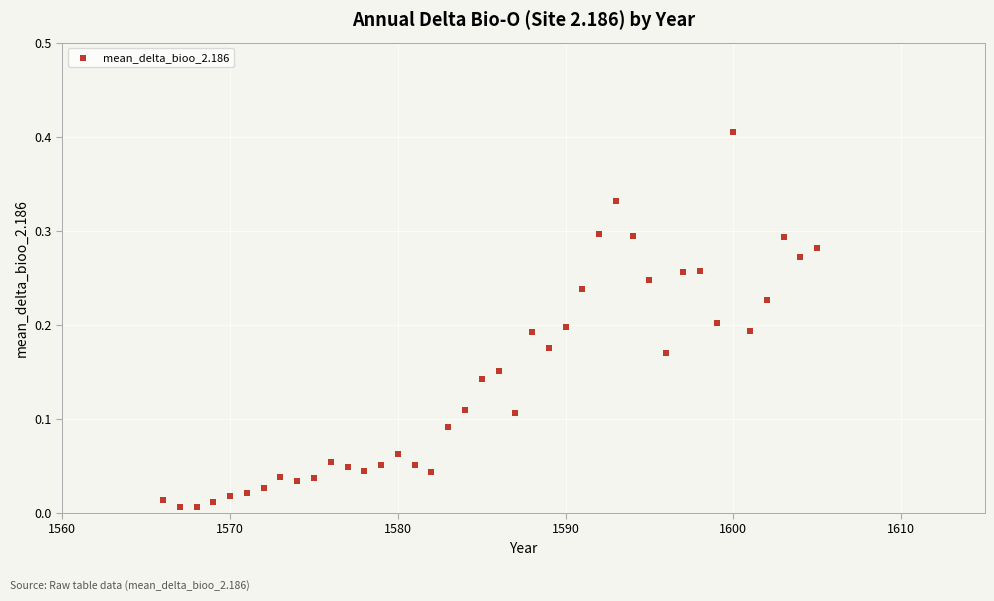

What is the range of X values (max minus min)?

39.0